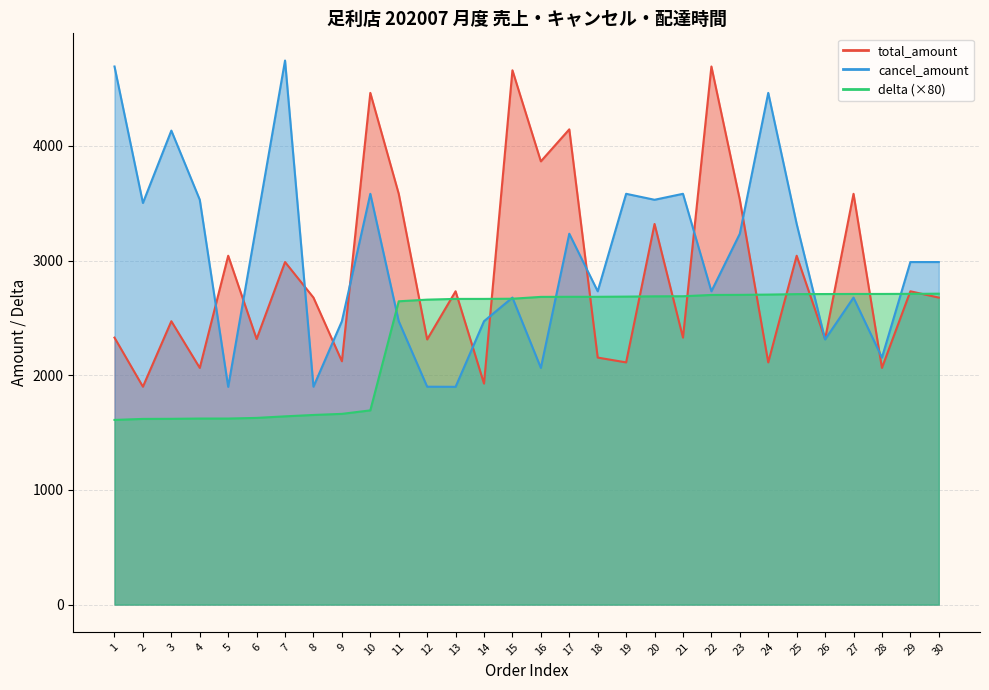

What is the difference between the highest and lowest values at 14?

738.6